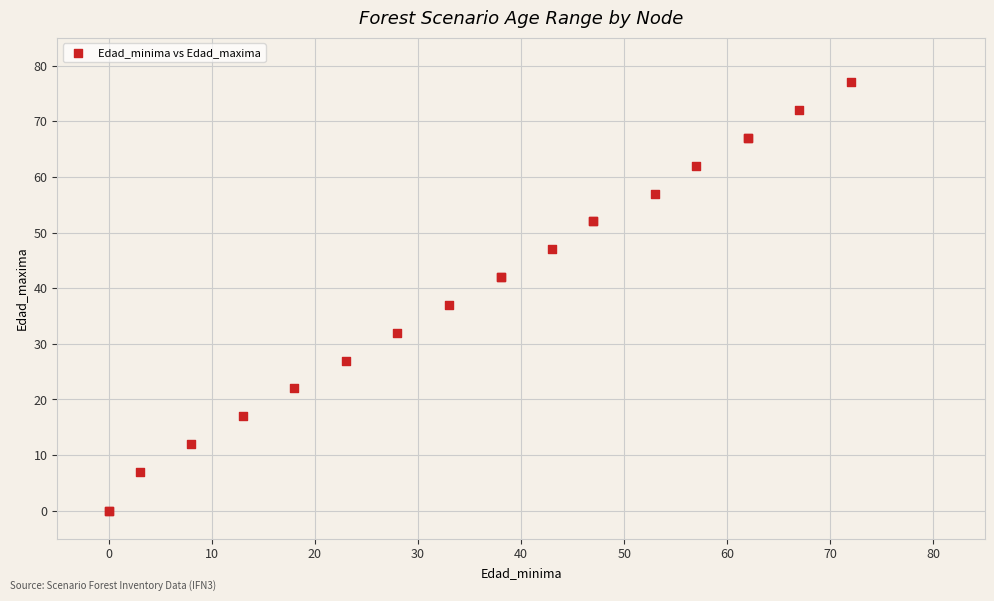

What Y value in the scatter plot is closest to 38?

37